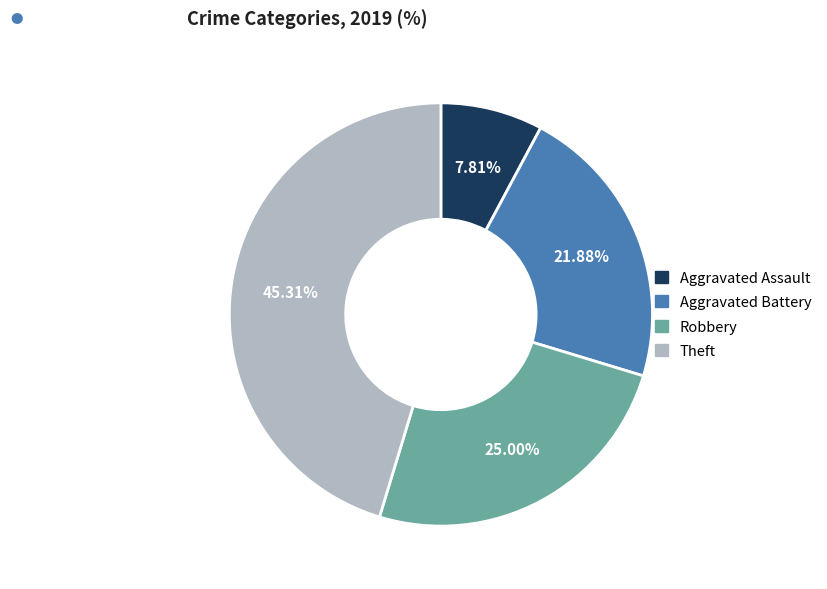

Does any single category account for the majority?

No